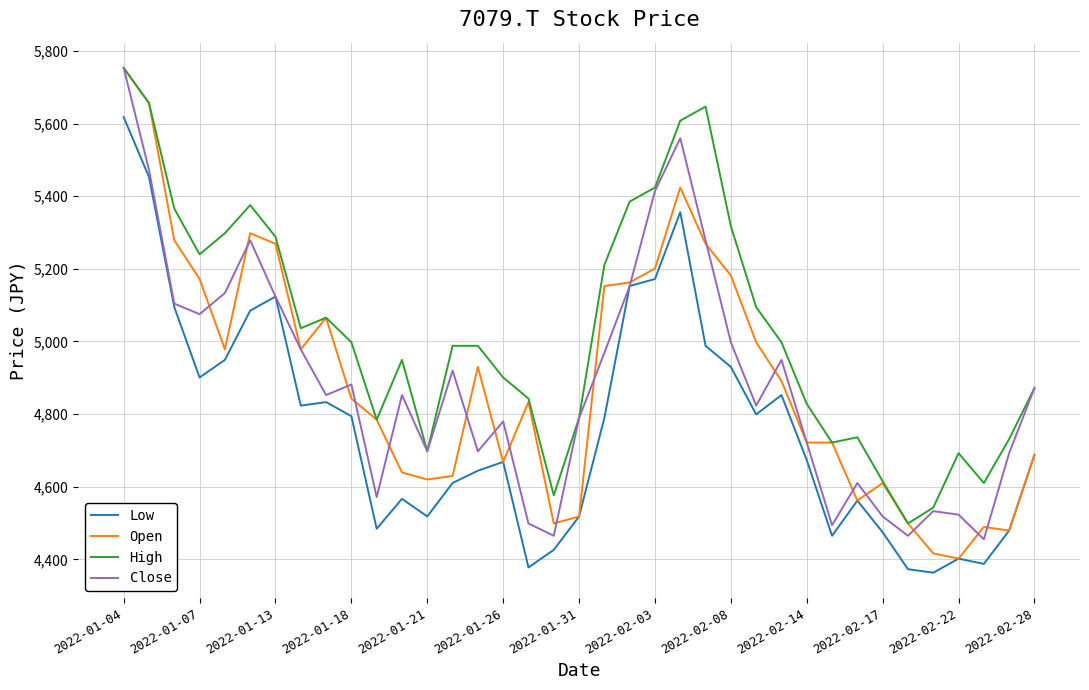

At how many categories does at least one series exceed 5663?

1